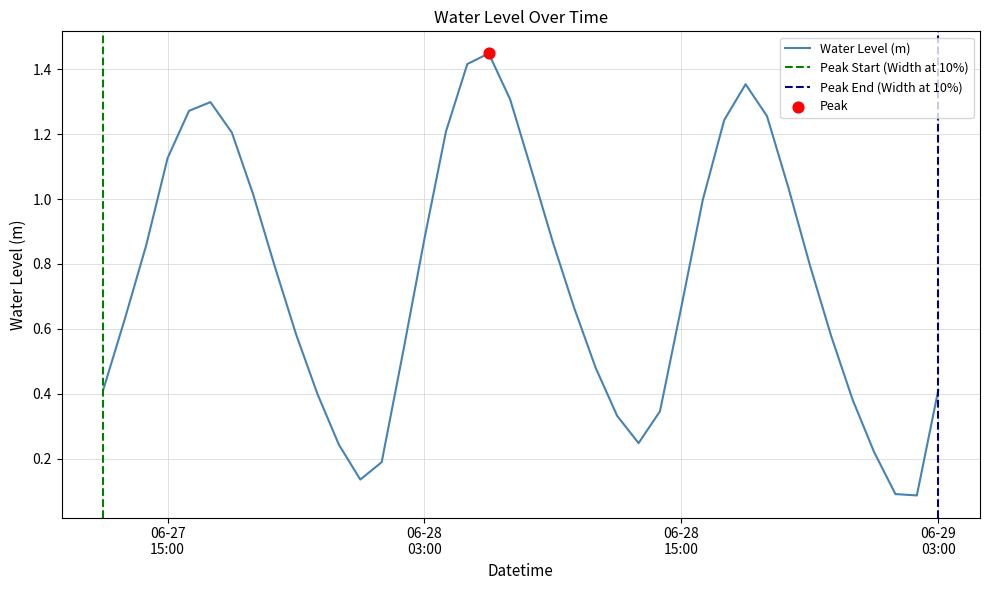

What is the change in value from 2023-06-27 17:00:00 to 2023-06-28 20:00:00?

-0.3